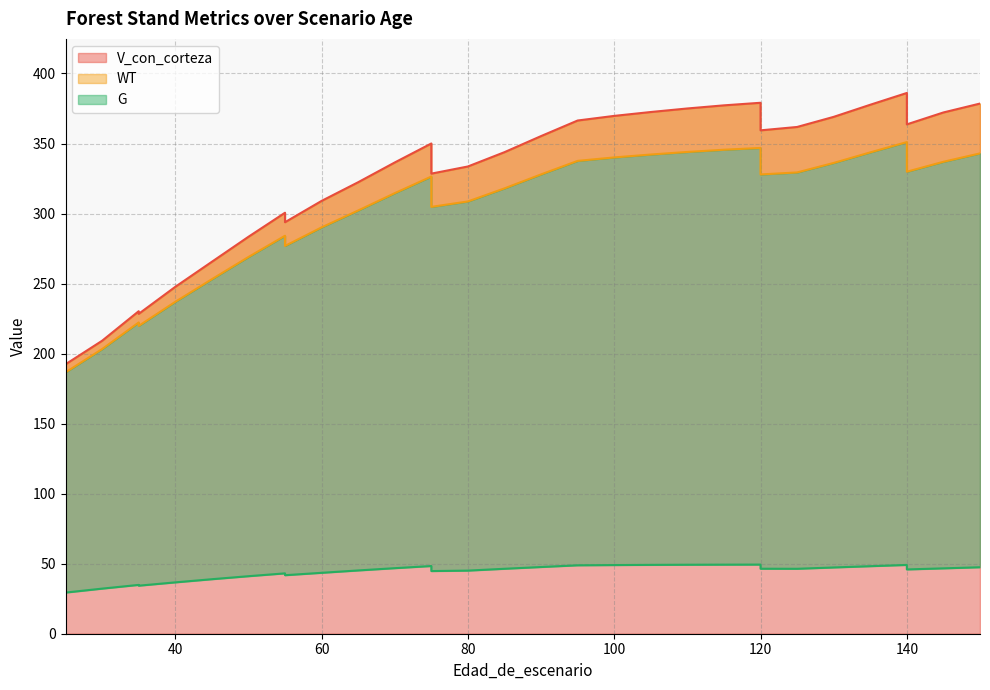

True or false: G has a value of 47.6 at 90.

True